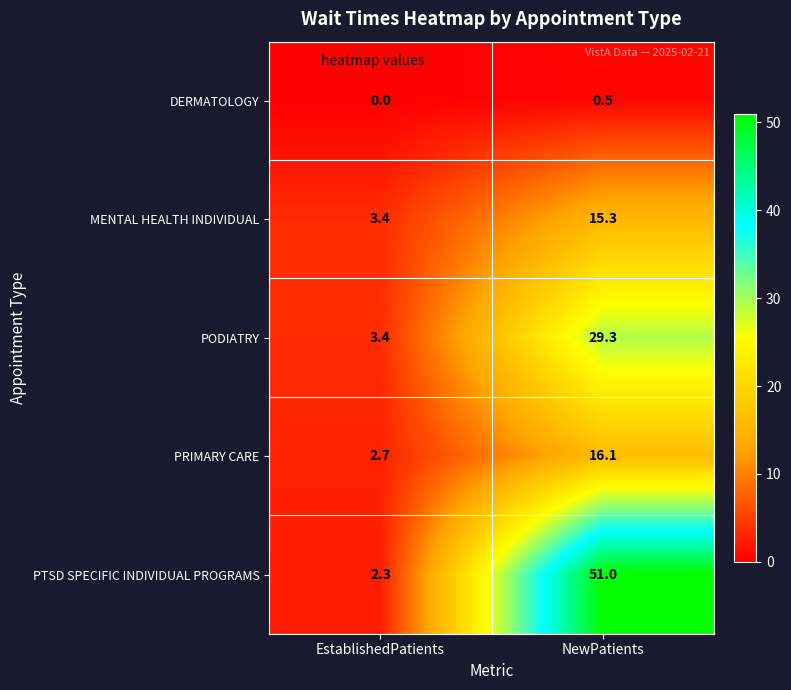

Is it true that PODIATRY equals 1.1 at EstablishedPatients?

False